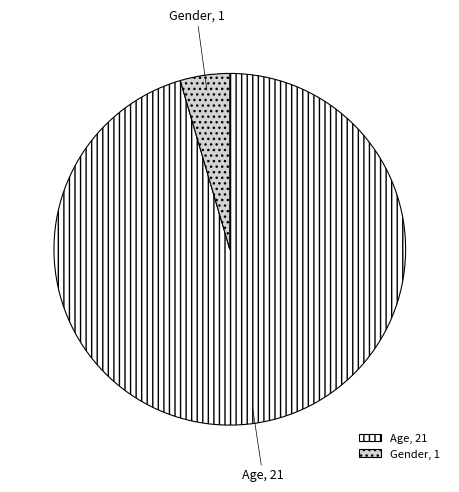

Does Gender represent more than half of the total?

No